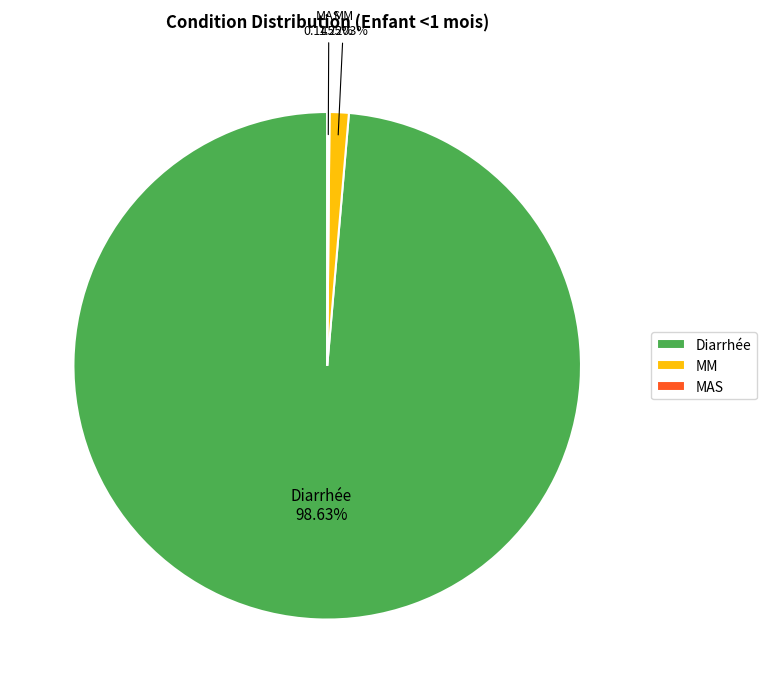

Which slice is the largest?

Diarrhée